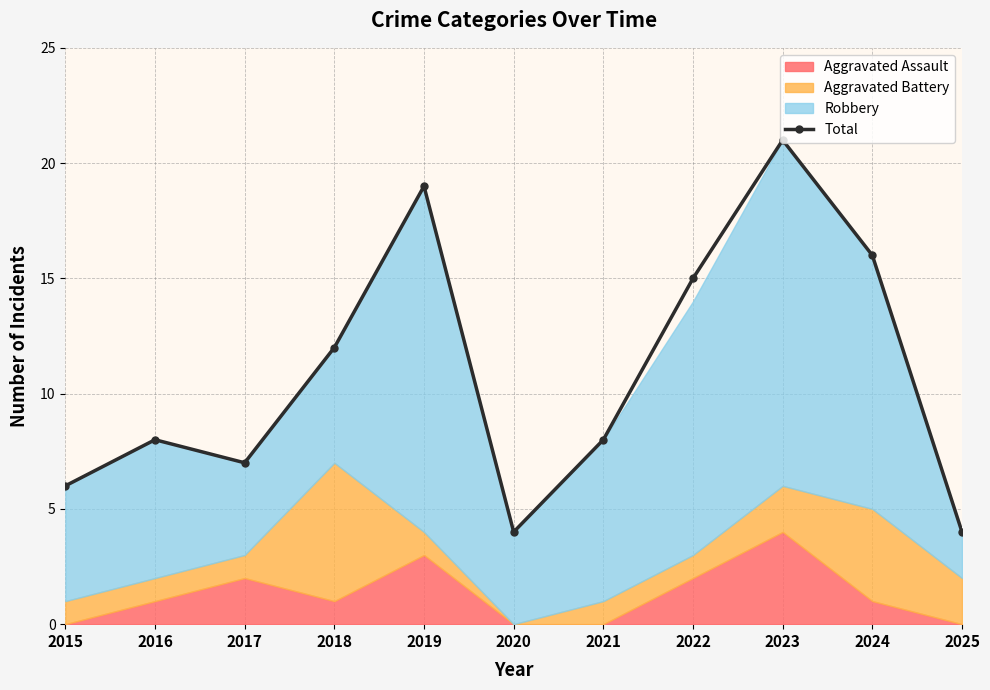

What is the ratio of the value at 2022 to the value at 2021?

1.9